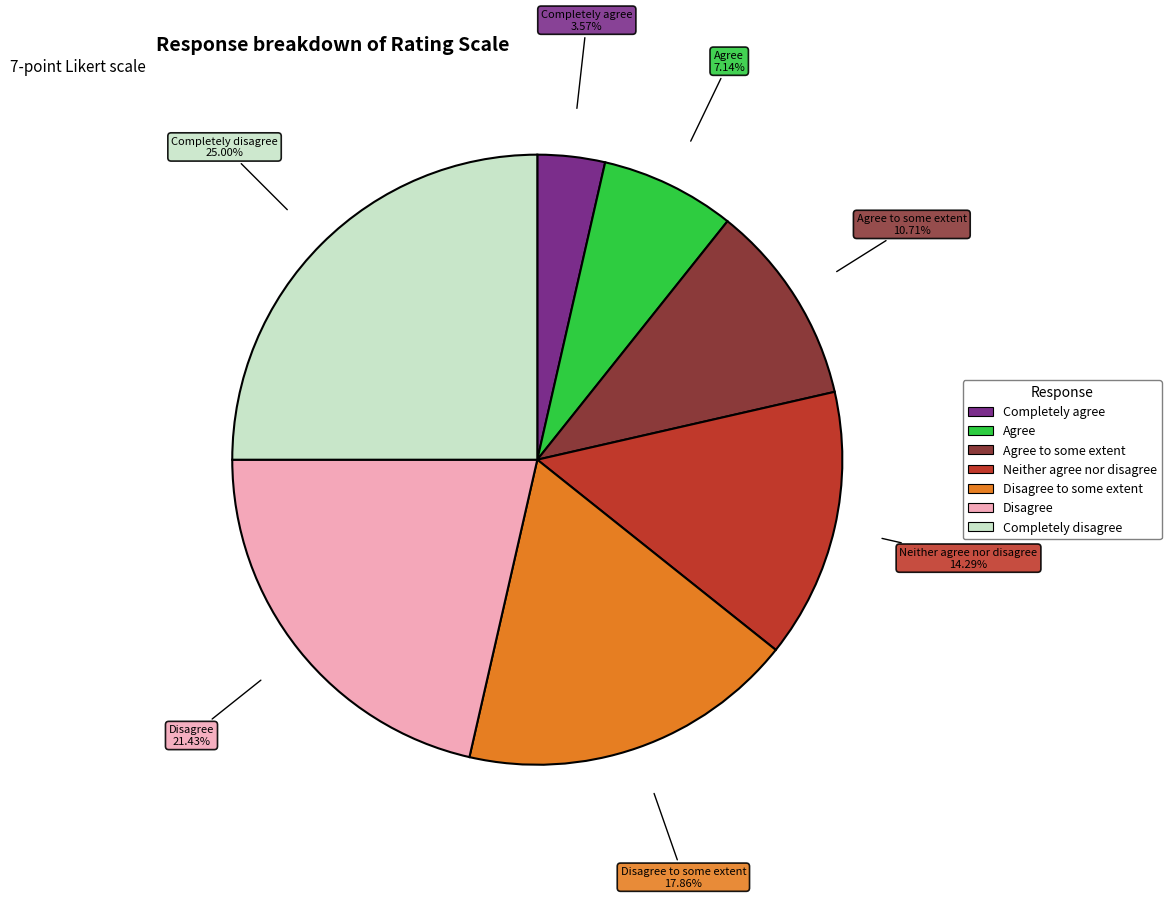

Is there a majority slice in this chart?

No